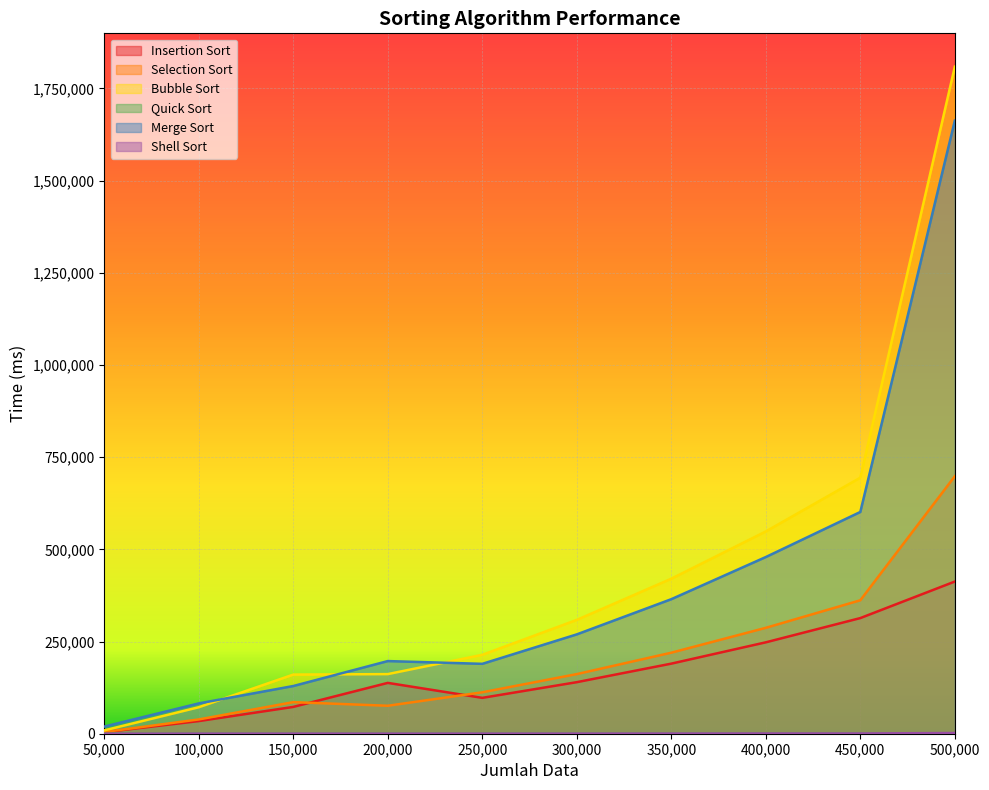

Reading left to right, list all the values displayed in this chart.

Insertion Sort: 50000=4104	100000=34262	150000=72697	200000=137858	250000=97254	300000=139791	350000=190063	400000=247847	450000=313599	500000=412676
Selection Sort: 50000=4661	100000=38754	150000=85643	200000=75841	250000=112319	300000=161696	350000=219729	400000=287189	450000=361900	500000=698237
Bubble Sort: 50000=9064	100000=71879	150000=160416	200000=161683	250000=213993	300000=308749	350000=420430	400000=548578	450000=694392	500000=1808977
Quick Sort: 50000=5	100000=25	150000=43	200000=34	250000=31	300000=46	350000=61	400000=62	450000=78	500000=164
Merge Sort: 50000=19405	100000=82227	150000=129358	200000=197016	250000=189529	300000=269422	350000=364867	400000=479177	450000=601399	500000=1662534
Shell Sort: 50000=50	100000=306	150000=363	200000=280	250000=344	300000=408	350000=513	400000=687	450000=687	500000=1915